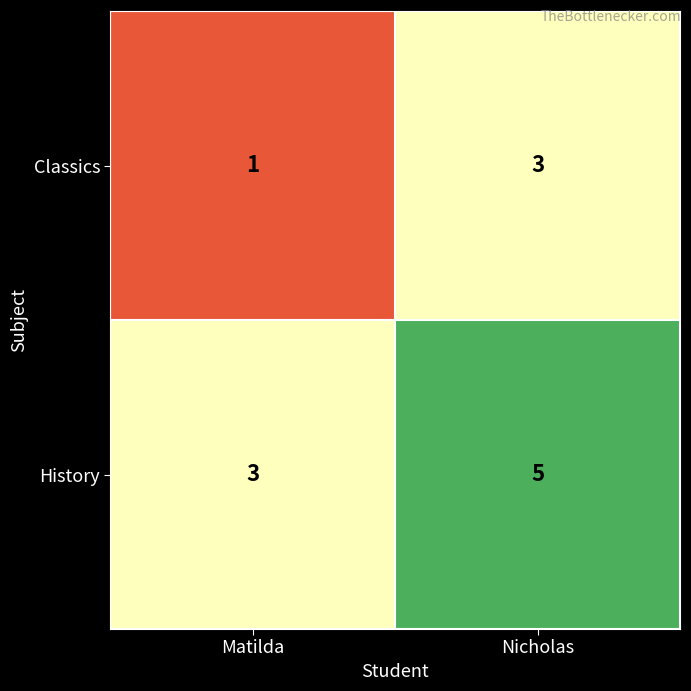

List the series in order of their overall mean, highest first.

History, Classics